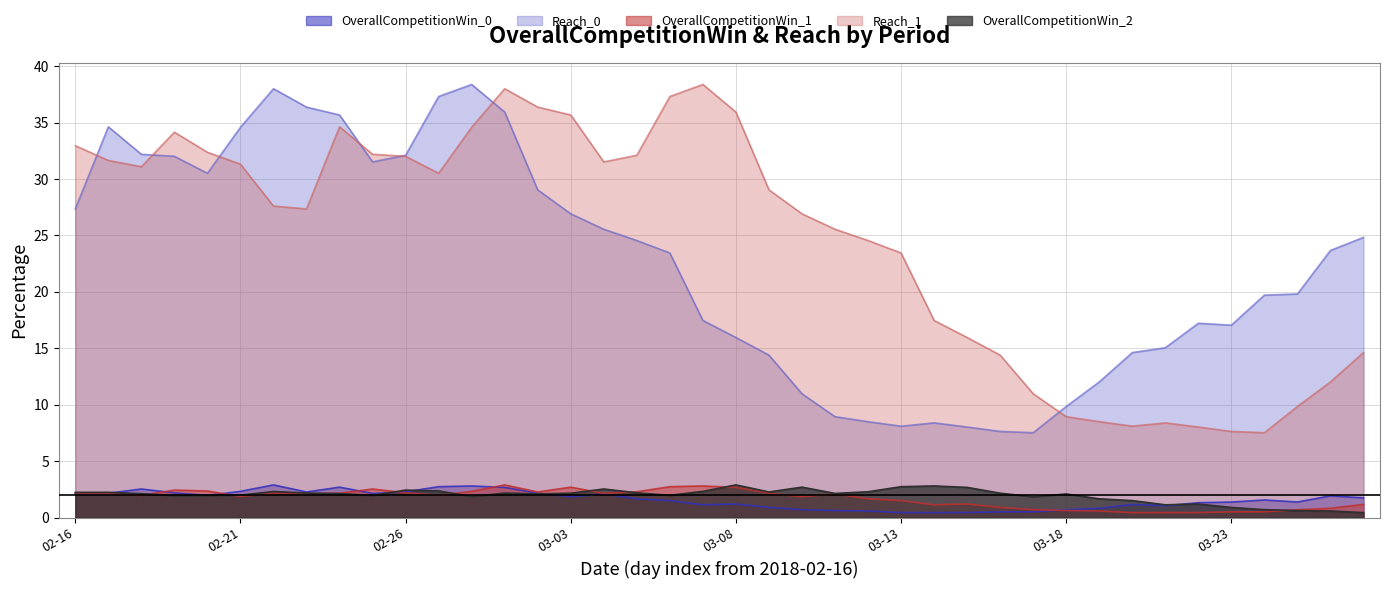

What is the difference between the maximum and minimum values in the OverallCompetitionWin_0 series?

2.5